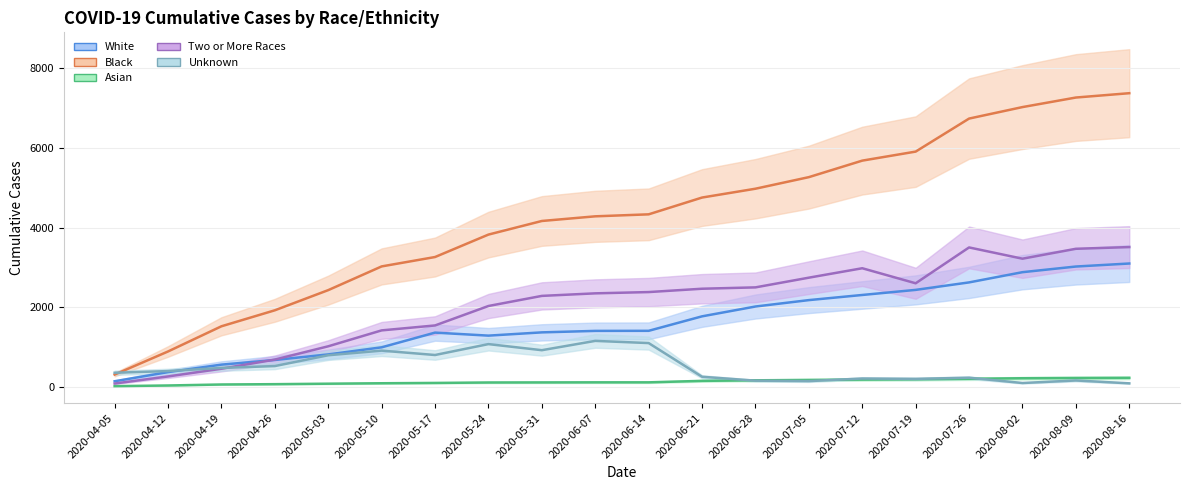

Which series has the largest total across all categories?

Black